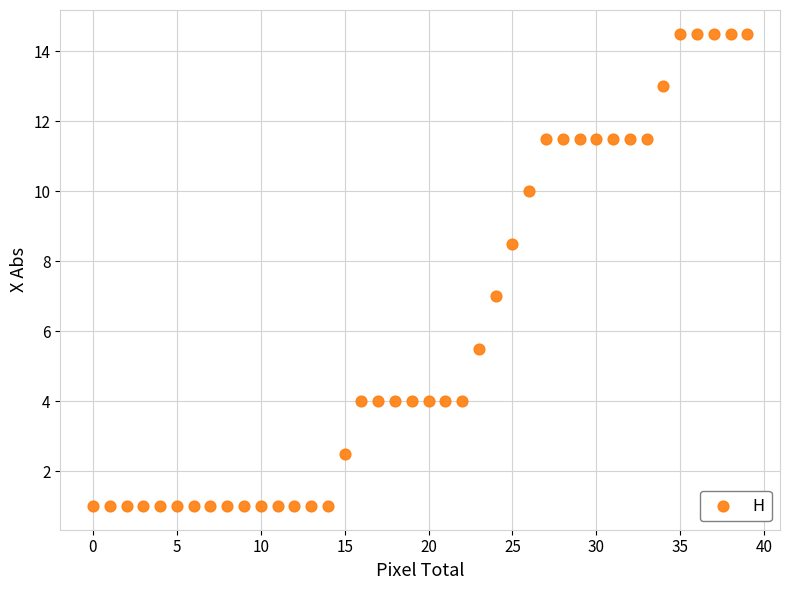

What is the range of Y values (max minus min)?

13.5